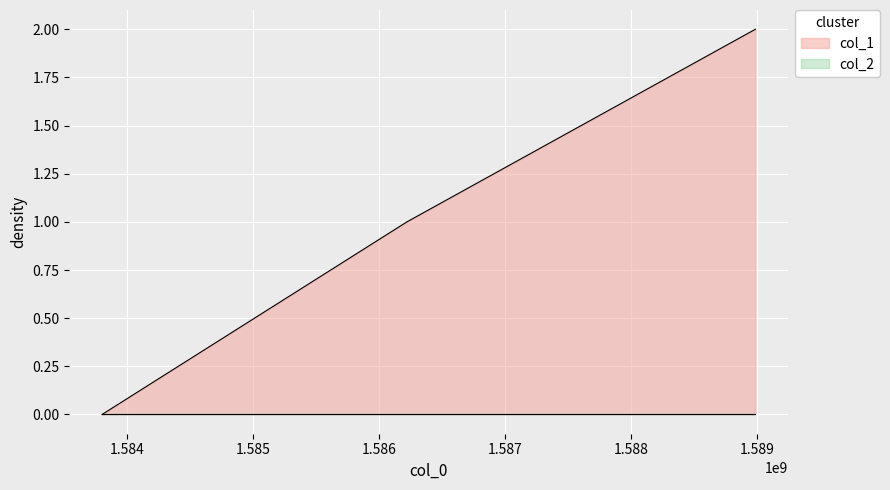

How many values are between 0 and 2?

3